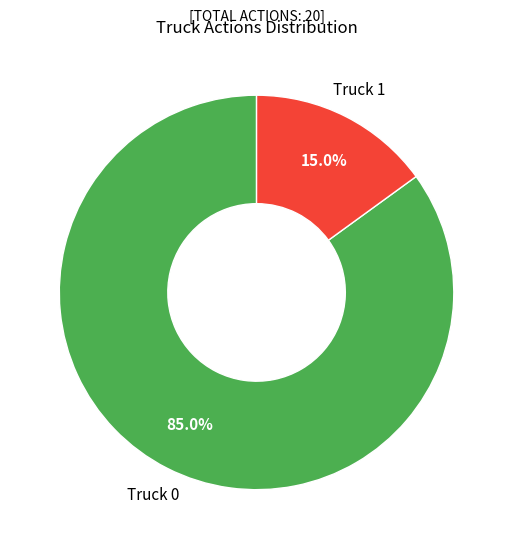

Is there any slice that represents more than half of the pie?

Yes